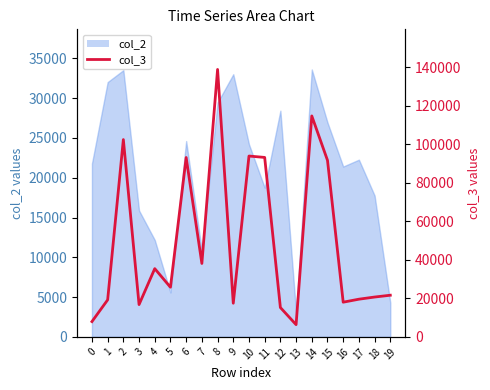

What is the sum of the values at 12 and 5?

40970